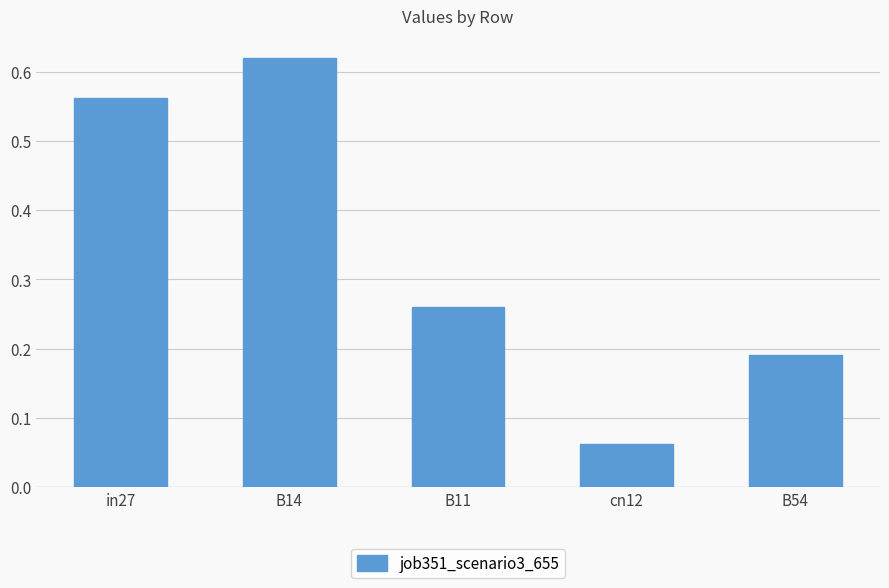

The chart shows a value of 0.3 at B14. True or false?

False